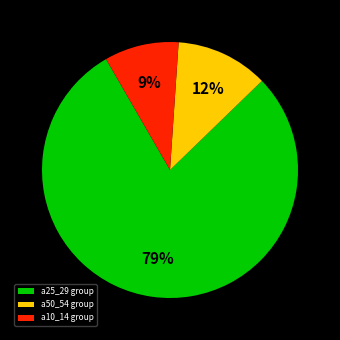

Rank the categories by value from highest to lowest.

a25_29 group, a50_54 group, a10_14 group